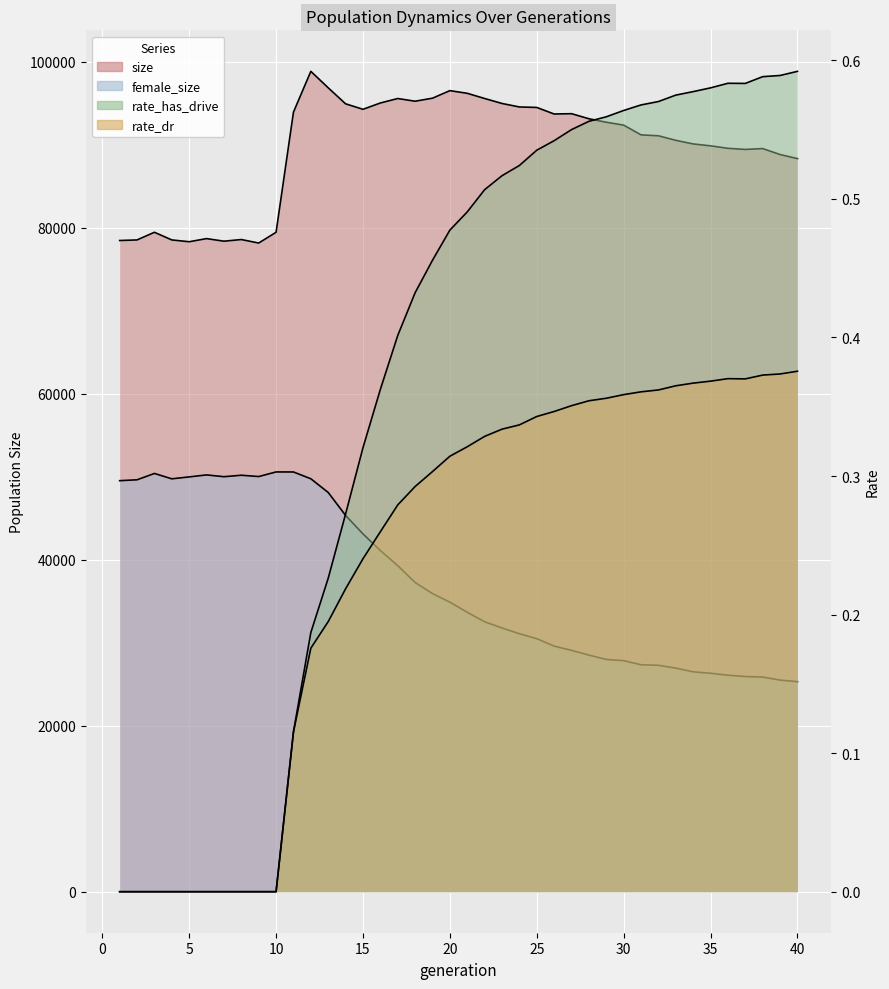

Where is rate_dr nearest to the value 0?

1